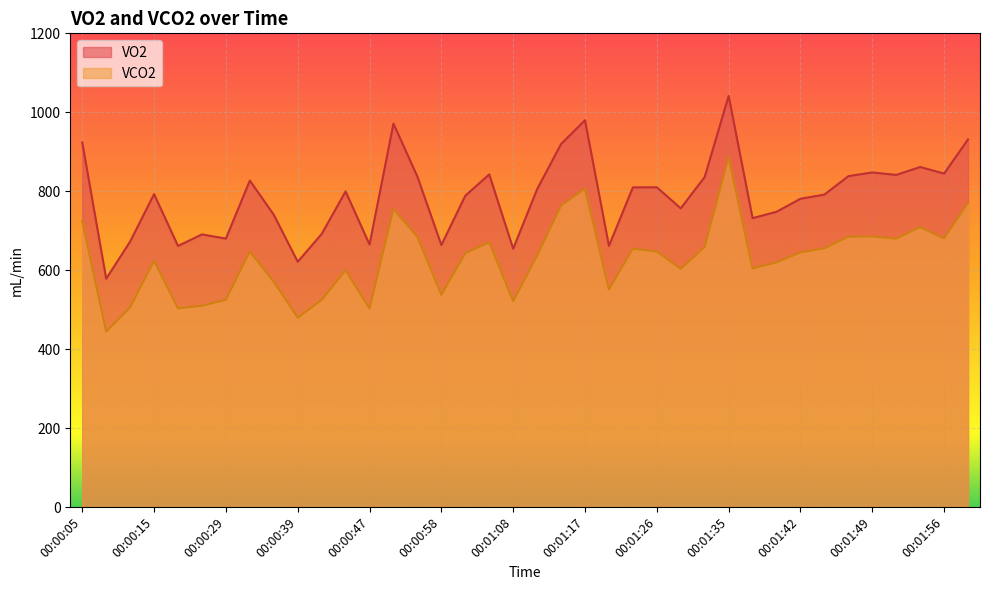

In VO2, how many points are higher than both neighbors (excluding endpoints)?

11